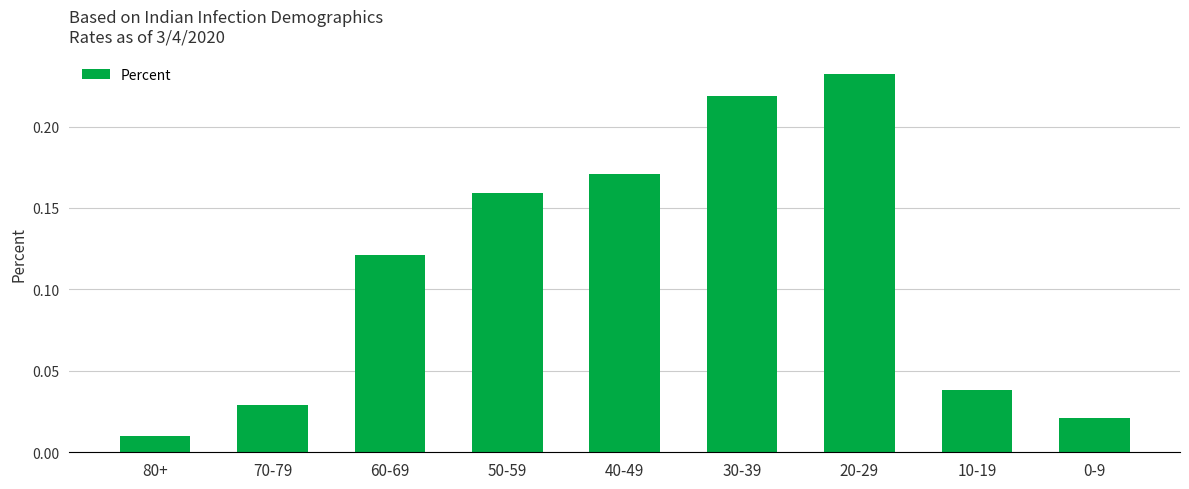

The value at 30-39 is 0.1. True or false?

False